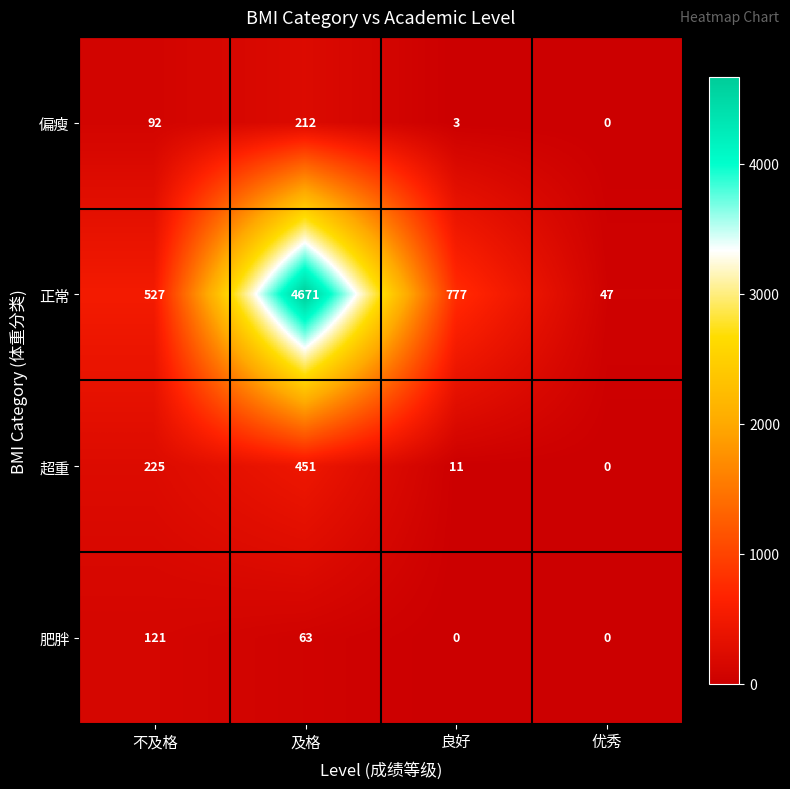

How many values in the 超重 series are below 225?

2